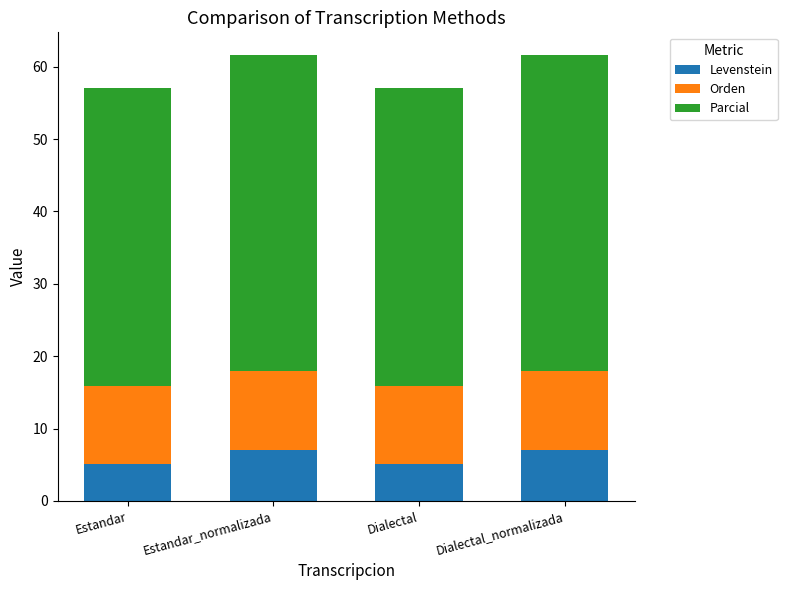

What is the total value across all series at Estandar?

57.0